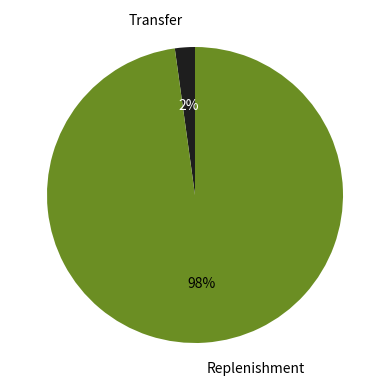

Is the sum of Transfer and Replenishment greater than half?

Yes